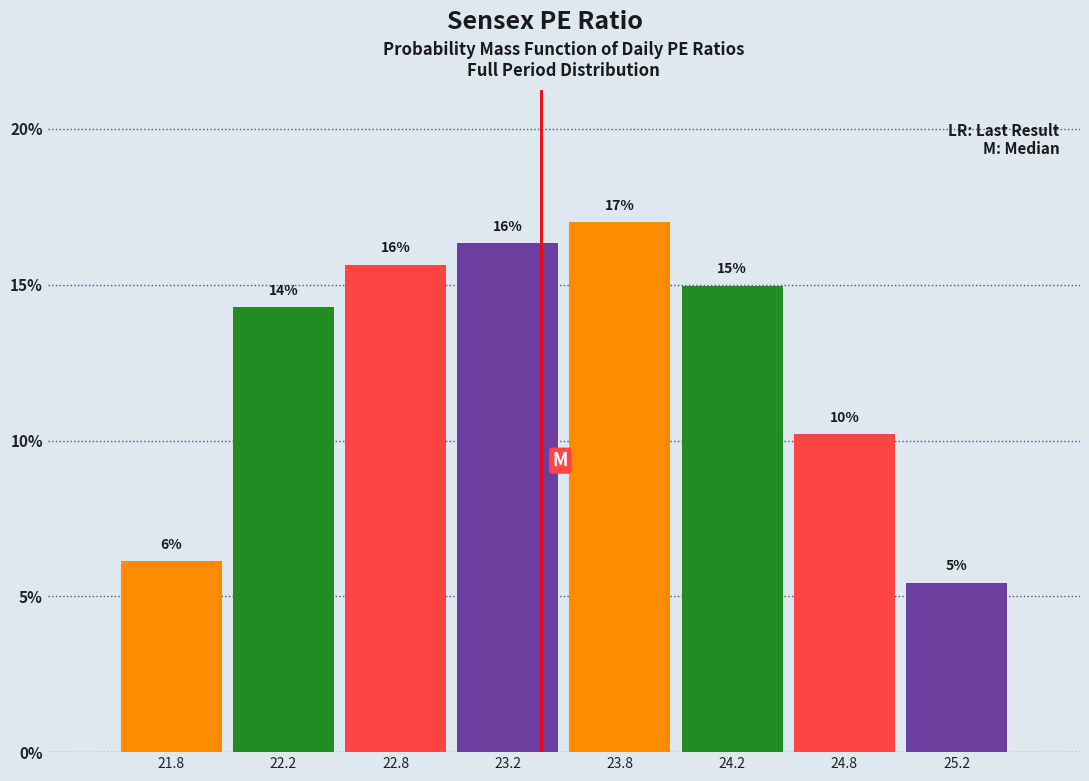

Are the bars horizontal?

No